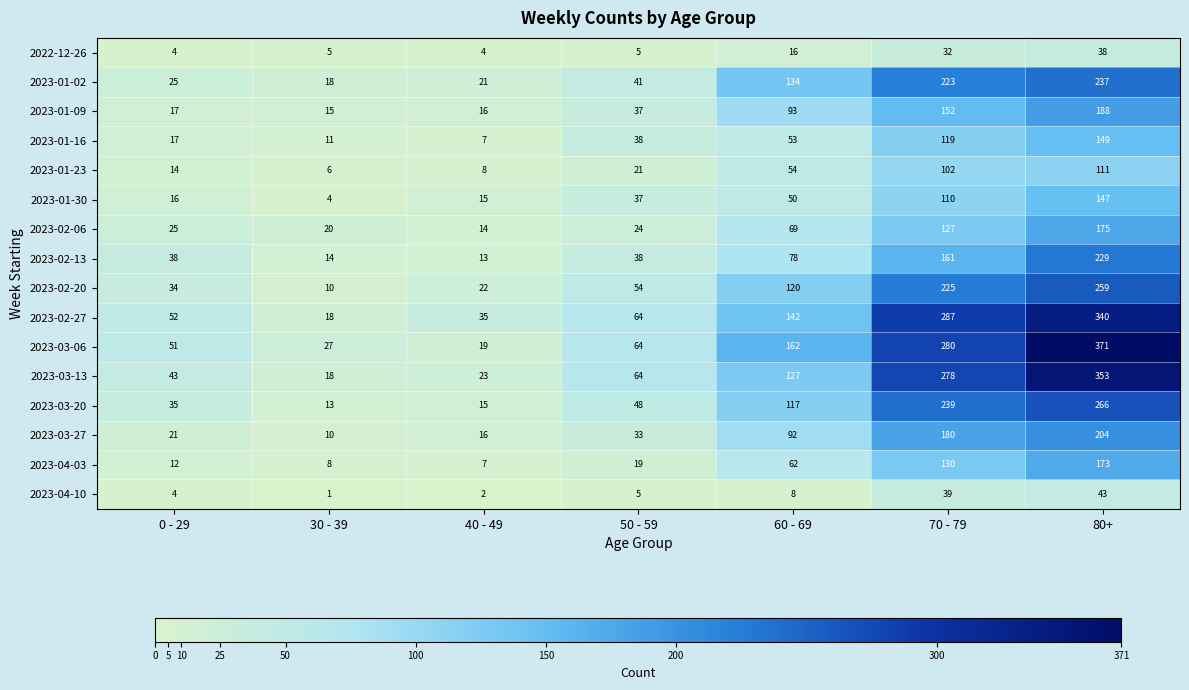

At which label does 2023-02-27 reach its peak?

80+